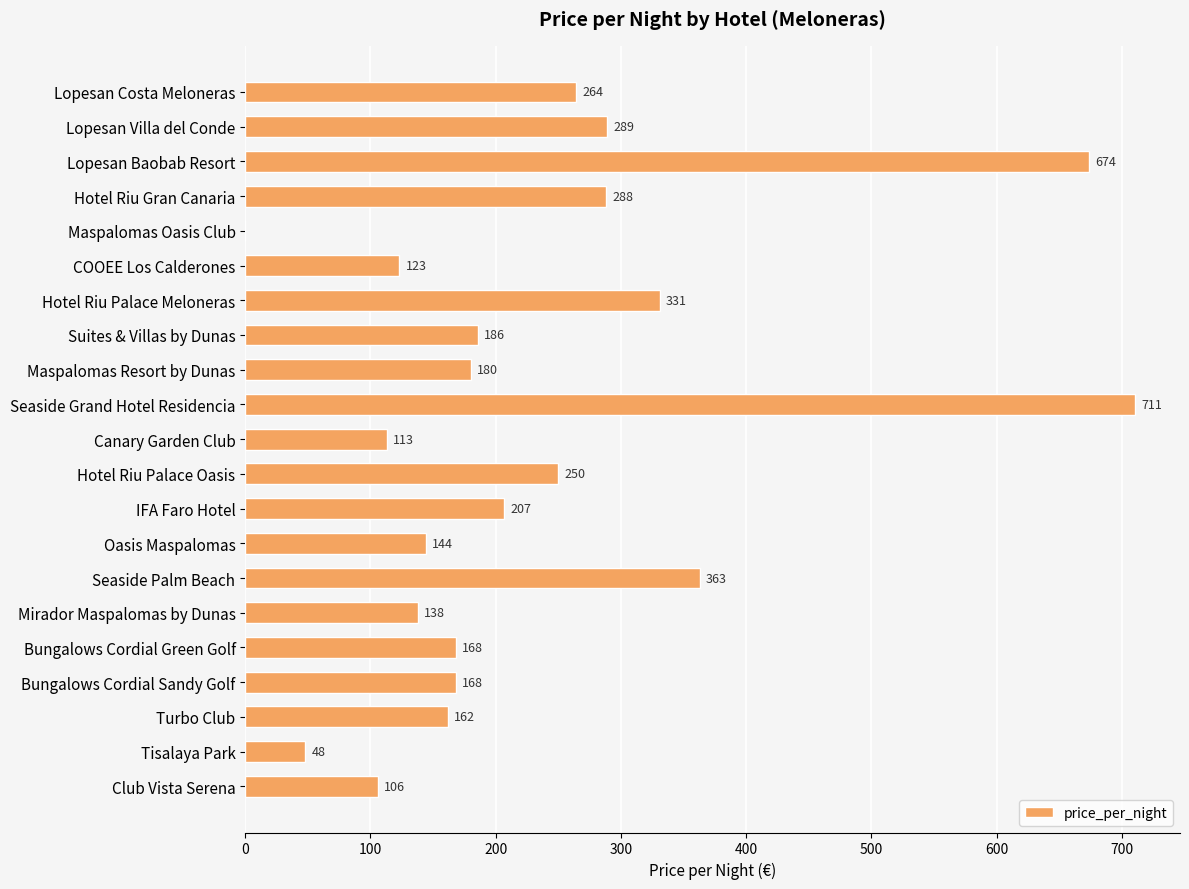

Which label corresponds to the largest value in the chart?

Seaside Grand Hotel Residencia